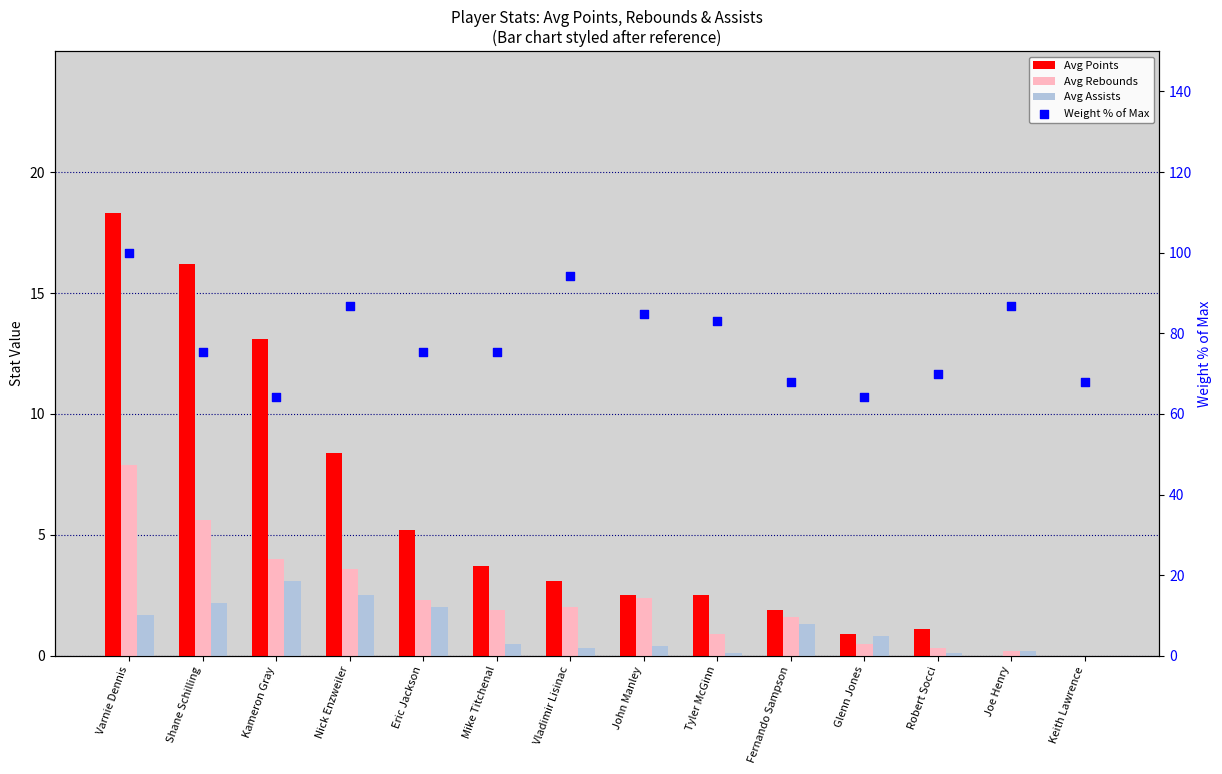

At which category is the sum across all series the highest?

Varnie Dennis